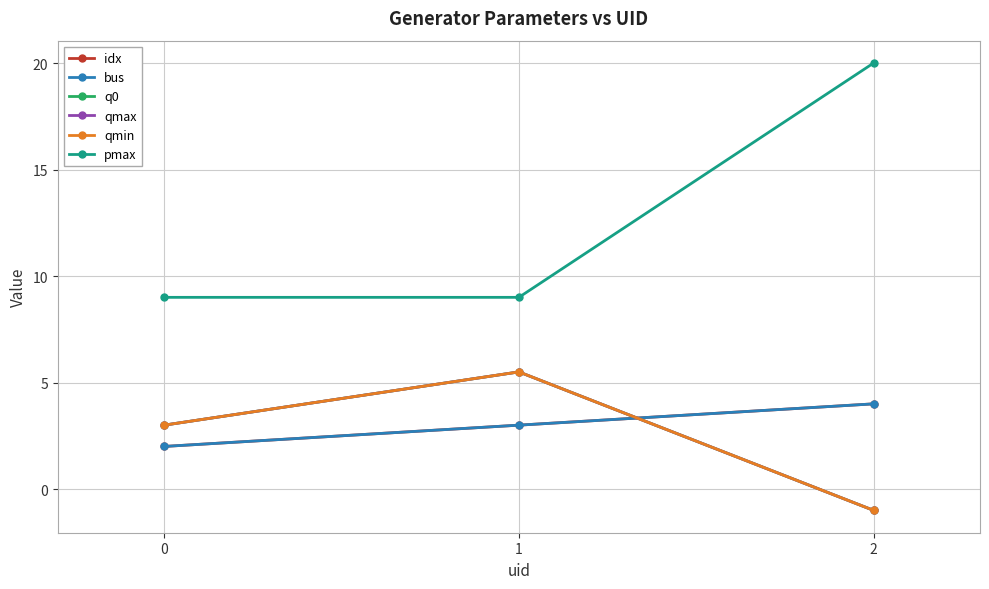

The value of q0 at 0 is 3.0. True or false?

True